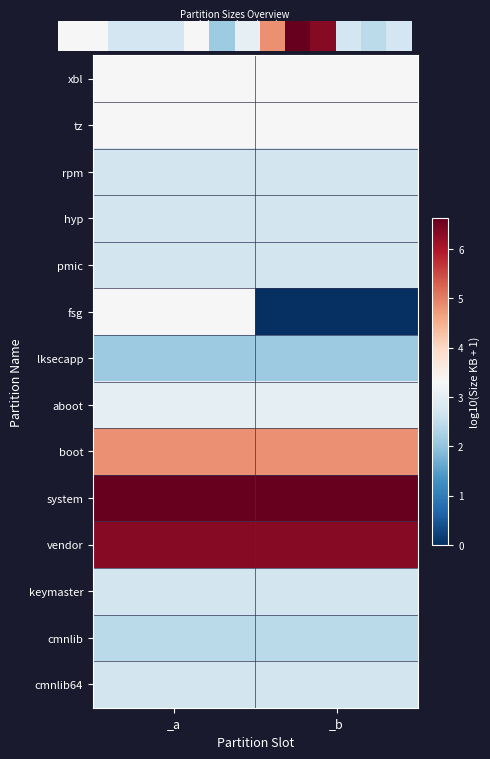

How many categories are shown in the chart?

2